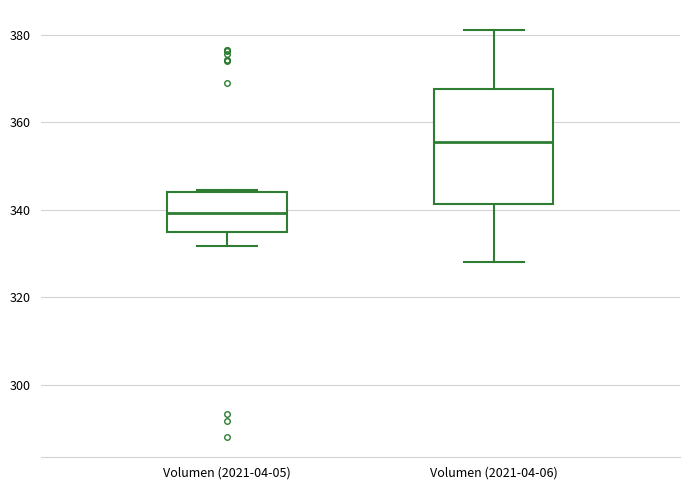

Reading left to right, read every box against the y-axis: the position of its median line, the range the box covers, and the ends of its whiskers. The values are not printed on the chart, so give them approximately, as read against the axis.

Volumen (2021-04-05): median 340, box 334 to 344, whiskers 332 to 344
Volumen (2021-04-06): median 356, box 342 to 368, whiskers 328 to 382